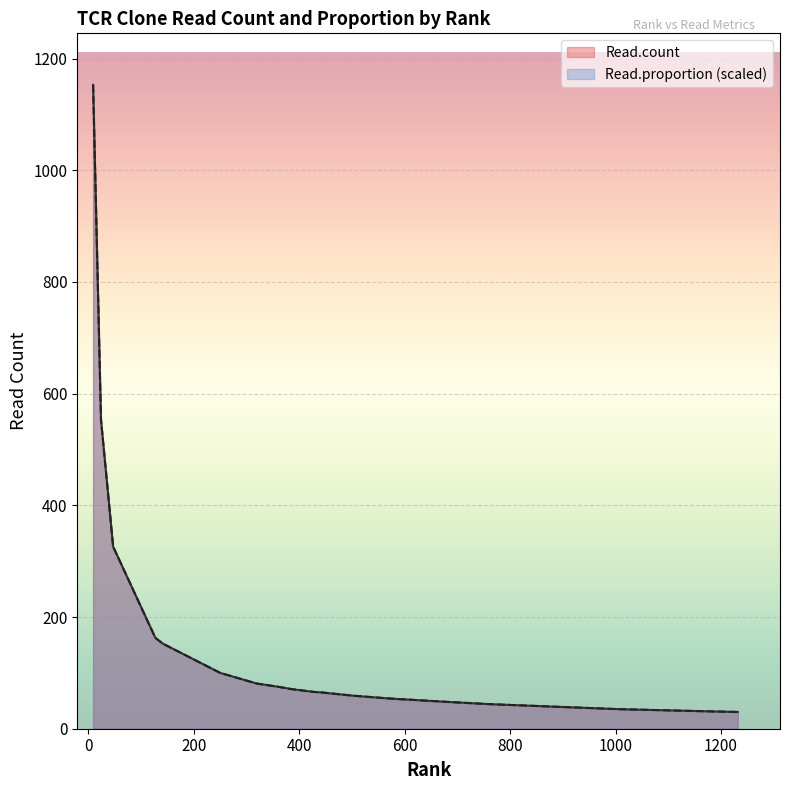

Where is Read.proportion nearest to the value 591?

24